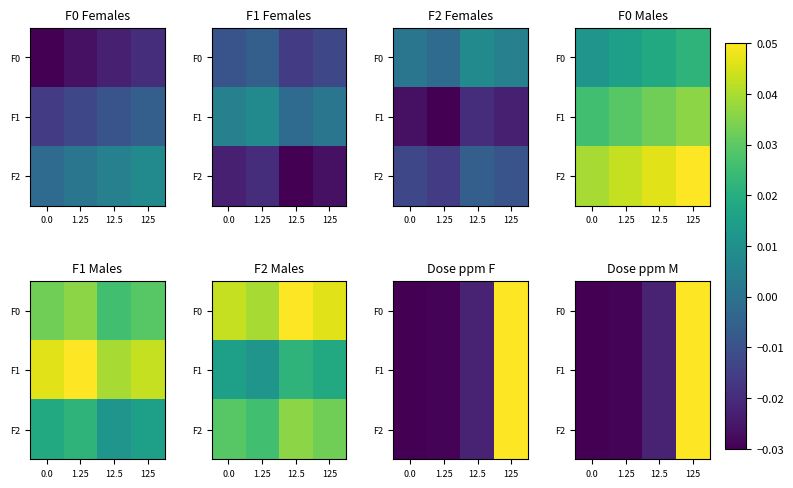

How many values in F2 are below zero?

3